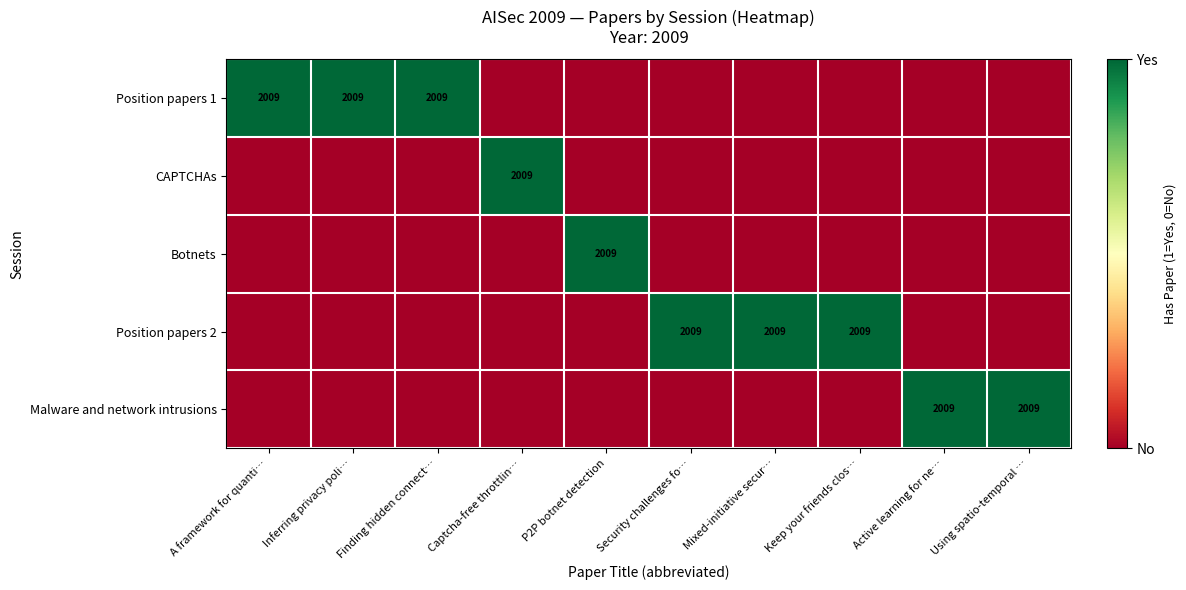

Reading left to right, transcribe all the data shown in this chart.

row_0: 1	1	1	0	0	0	0	0	0	0
row_1: 0	0	0	1	0	0	0	0	0	0
row_2: 0	0	0	0	1	0	0	0	0	0
row_3: 0	0	0	0	0	1	1	1	0	0
row_4: 0	0	0	0	0	0	0	0	1	1